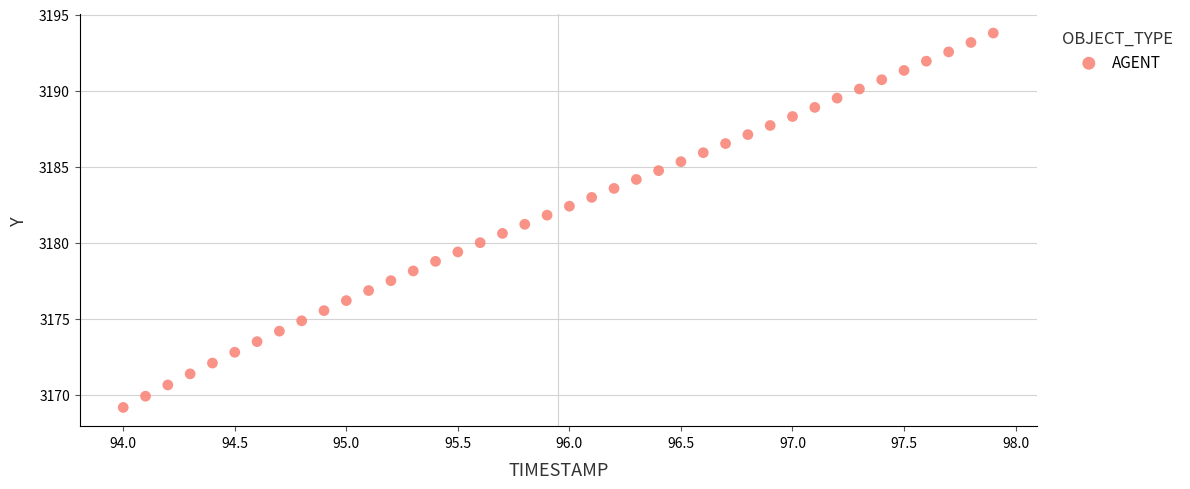

What is the range of Y values (max minus min)?

24.6